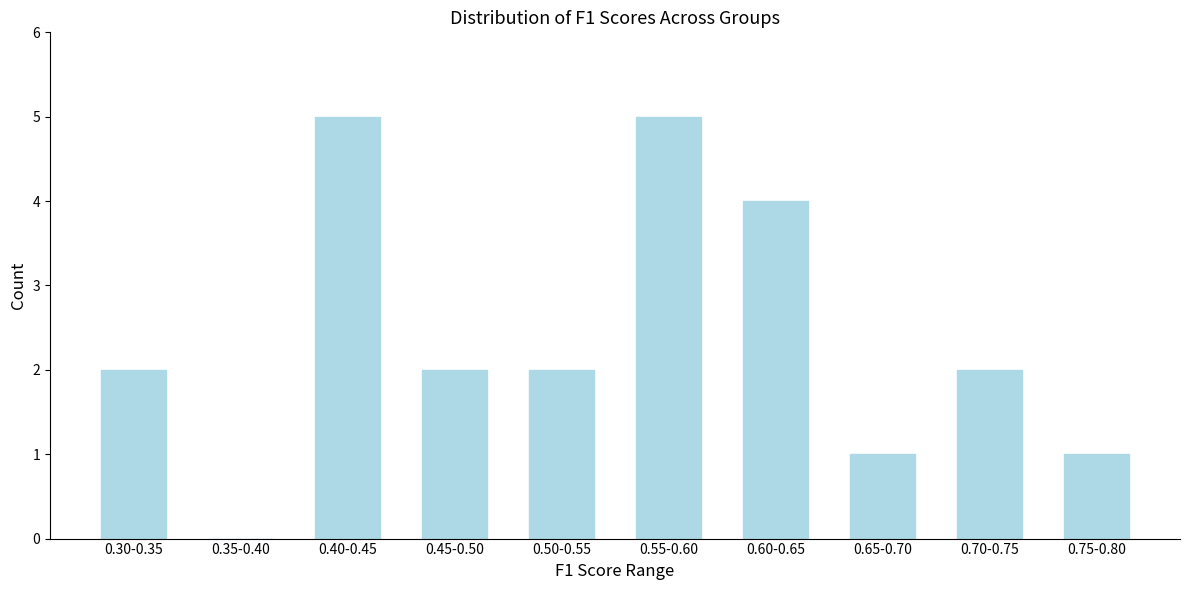

Reading left to right, what are all the values shown in this chart?

0.30-0.35=2	0.35-0.40=0	0.40-0.45=5	0.45-0.50=2	0.50-0.55=2	0.55-0.60=5	0.60-0.65=4	0.65-0.70=1	0.70-0.75=2	0.75-0.80=1